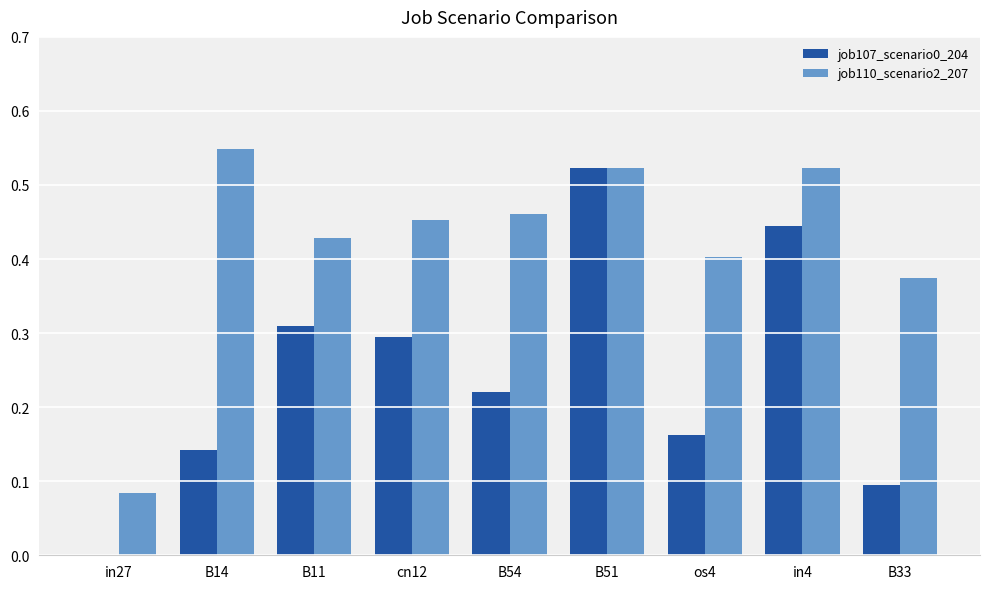

Between cn12 and os4, which series saw the biggest shift?

job107_scenario0_204